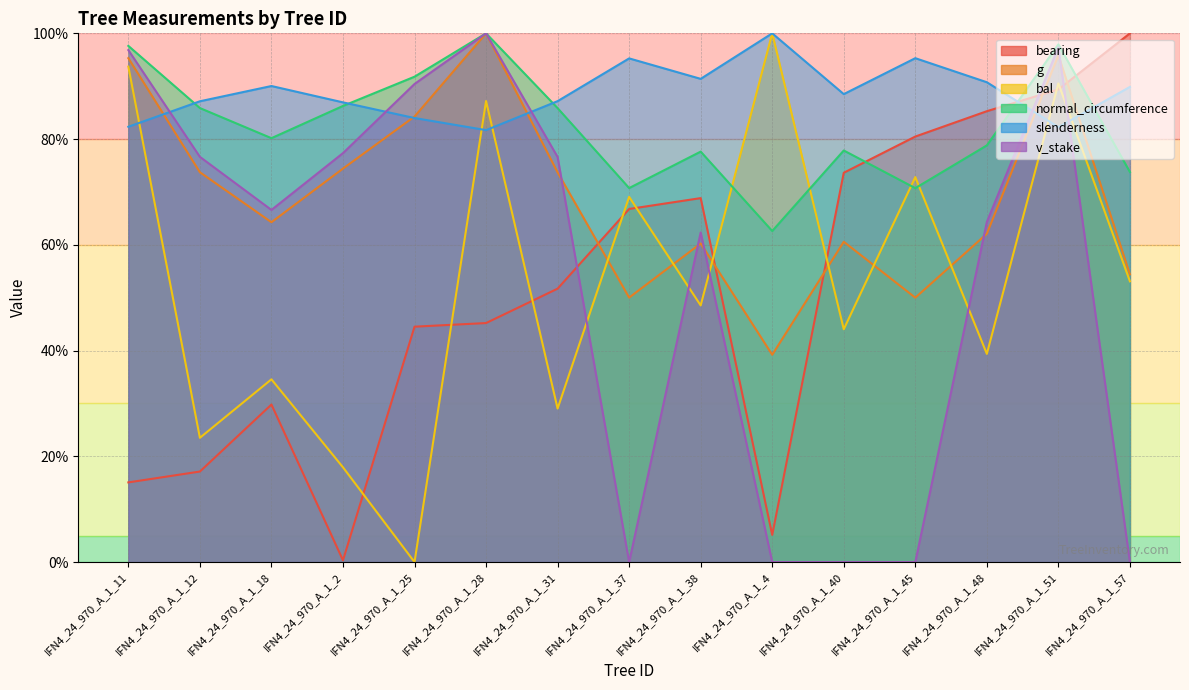

How many data points does each series have?

15